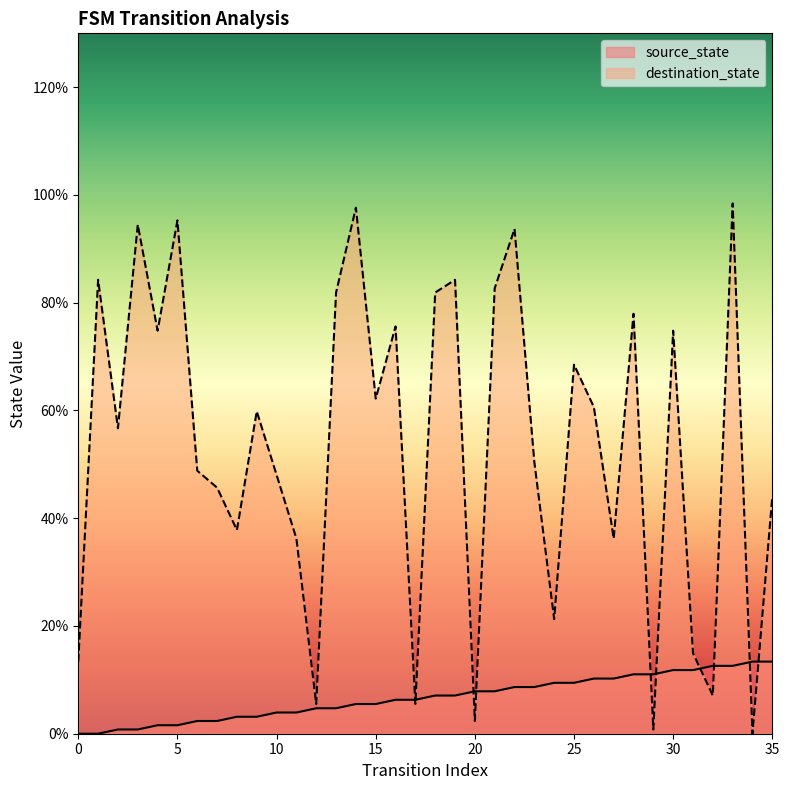

Which series has the largest total across all categories?

destination_state